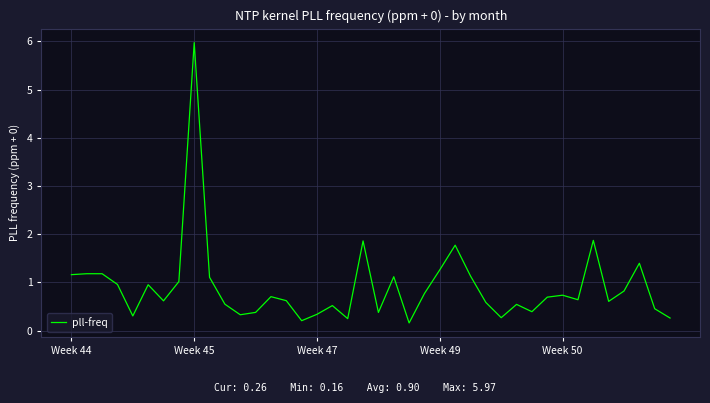

What is the maximum value shown in the chart?

6.0